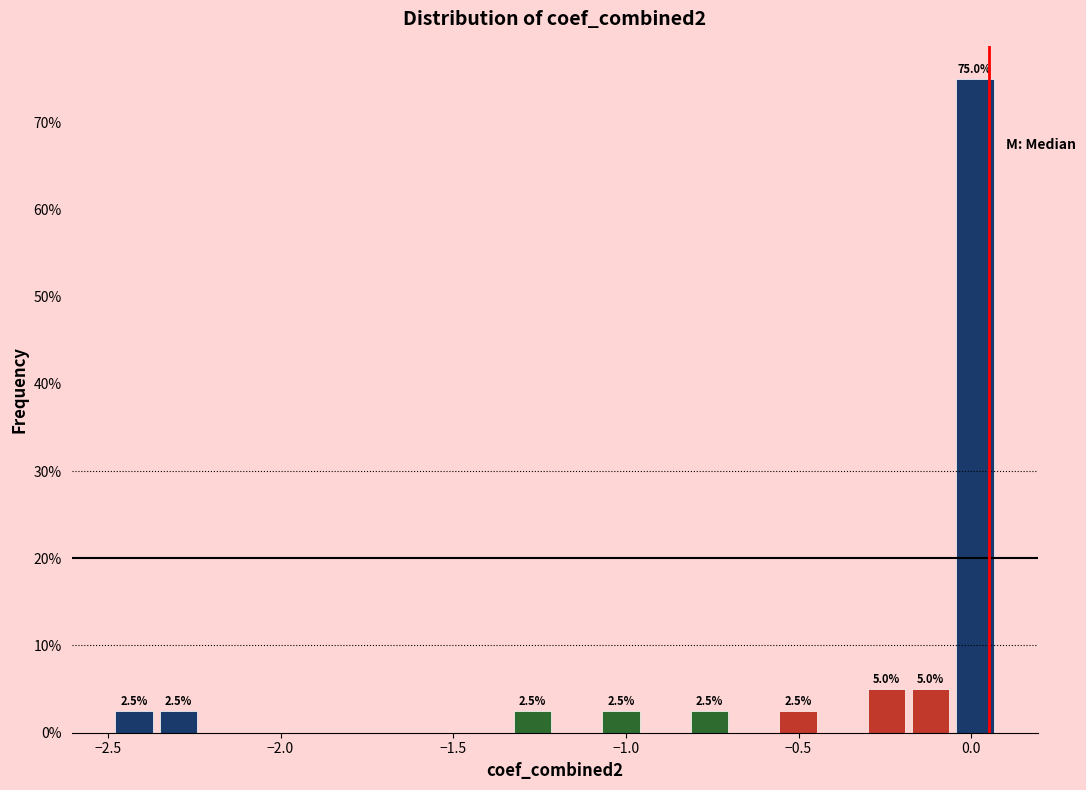

Read against the x-axis, roughly where is the centre of the tallest bar?

0.00